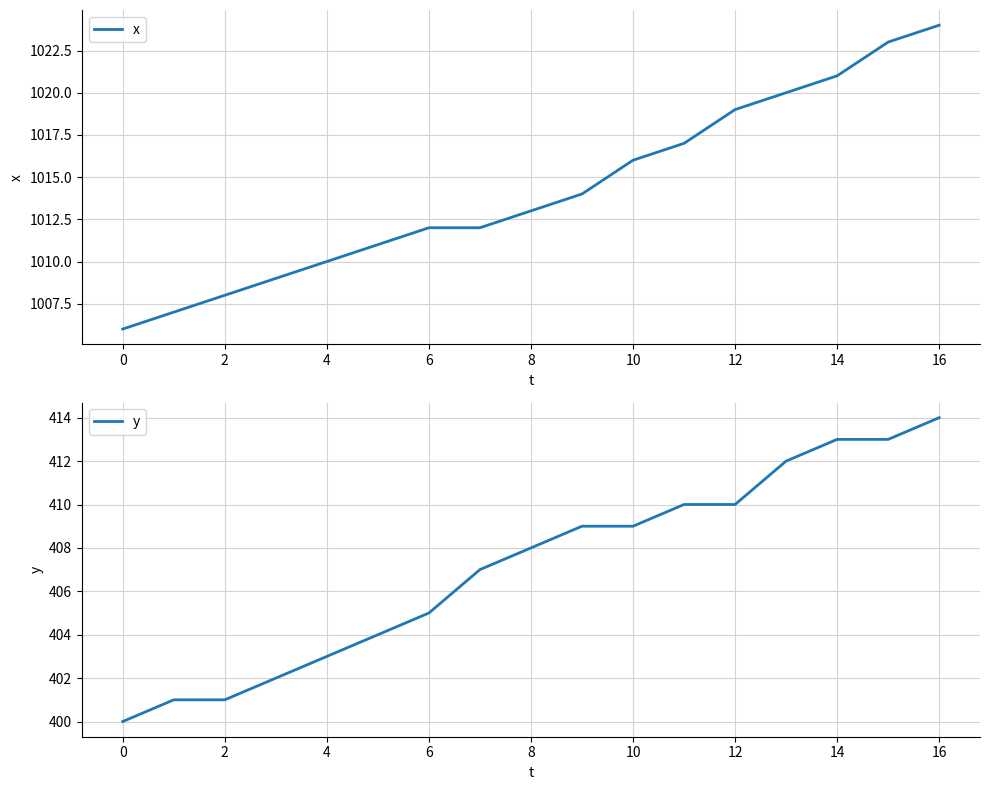

True or false: y has a value of 113 at 14.

False